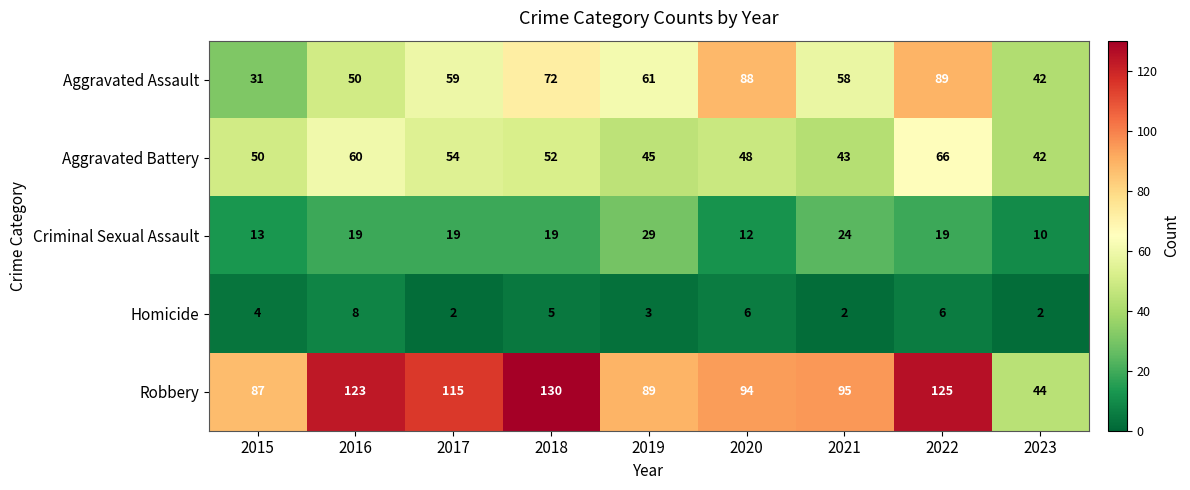

At how many categories does at least one series exceed 126?

1